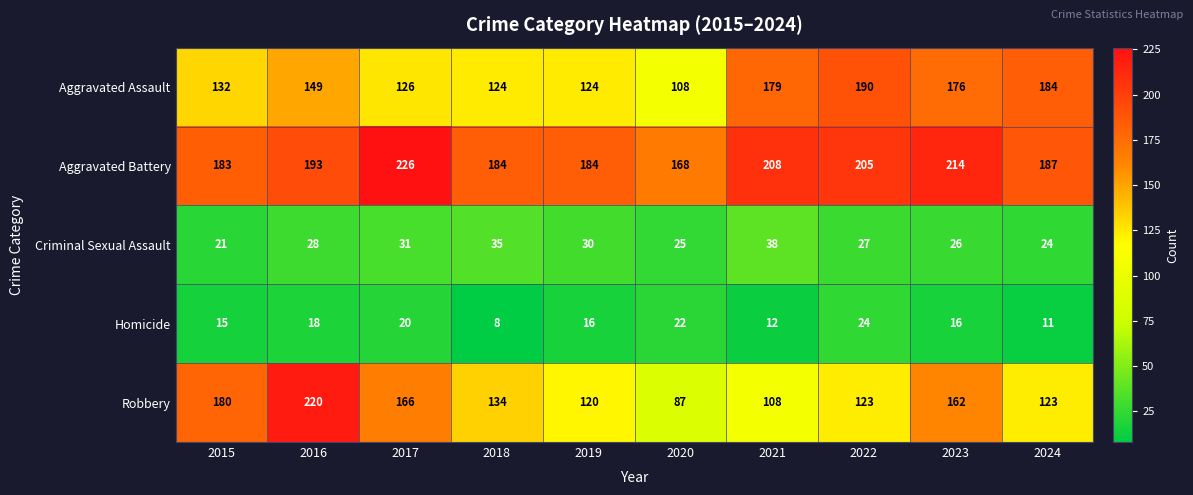

Which series has the largest range (max minus min)?

Robbery